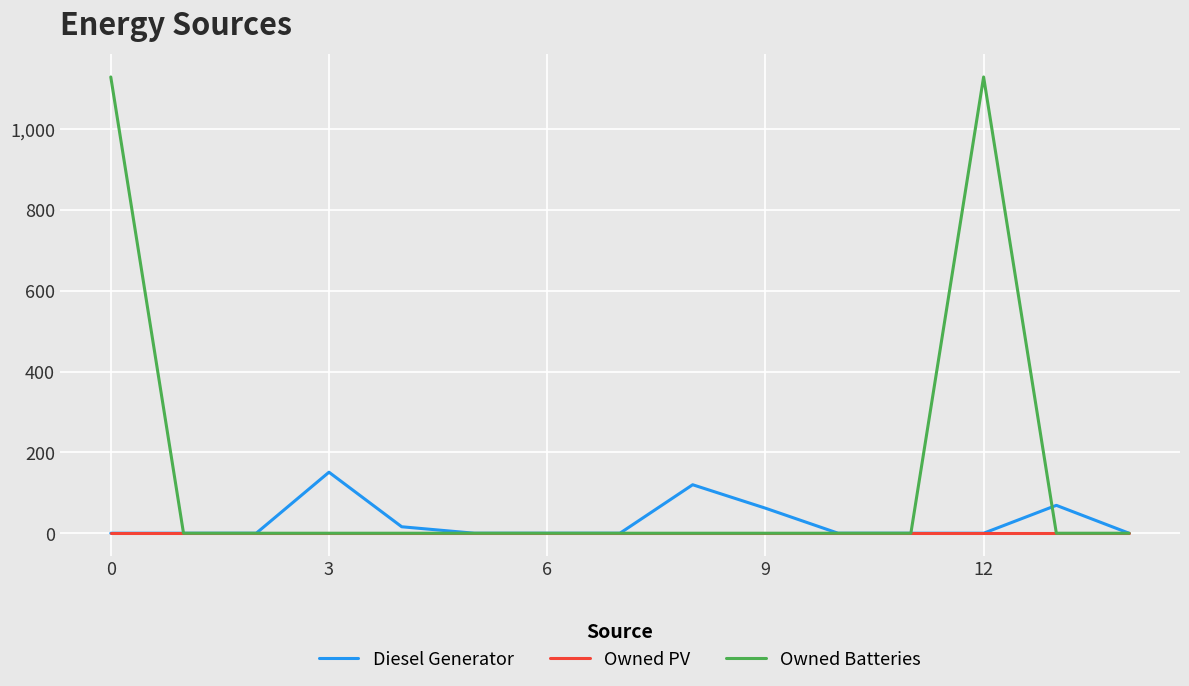

Rank the series by their maximum value, from lowest to highest.

Owned PV, Diesel Generator, Owned Batteries